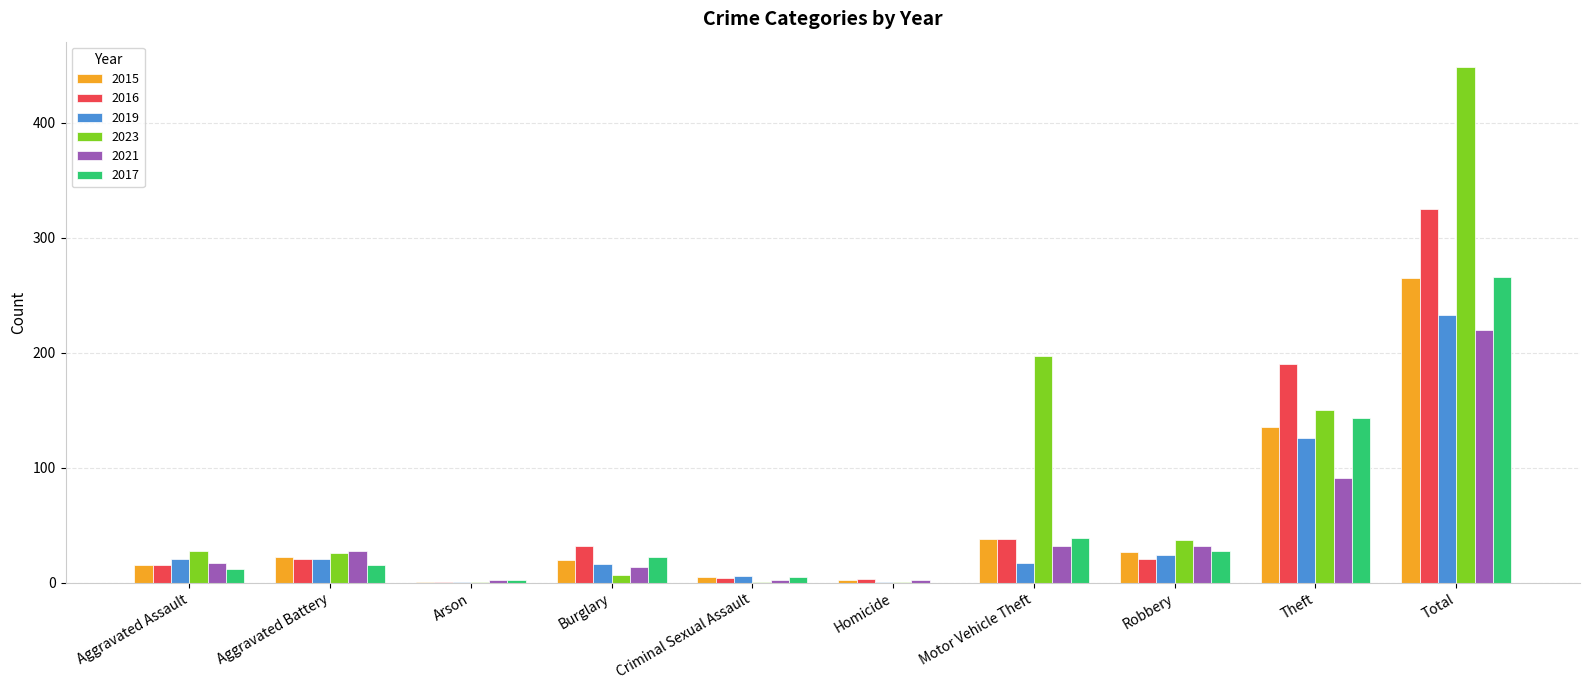

The 2015 series shows 27 at Robbery. True or false?

True